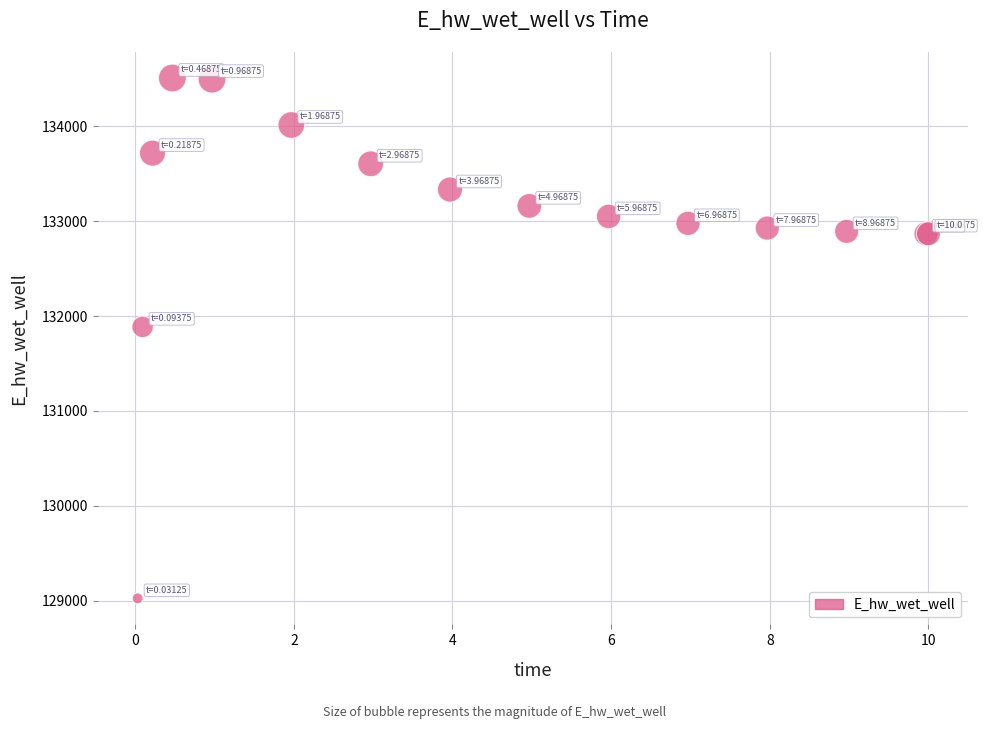

What Y value in the scatter plot is closest to 131766?

131885.6